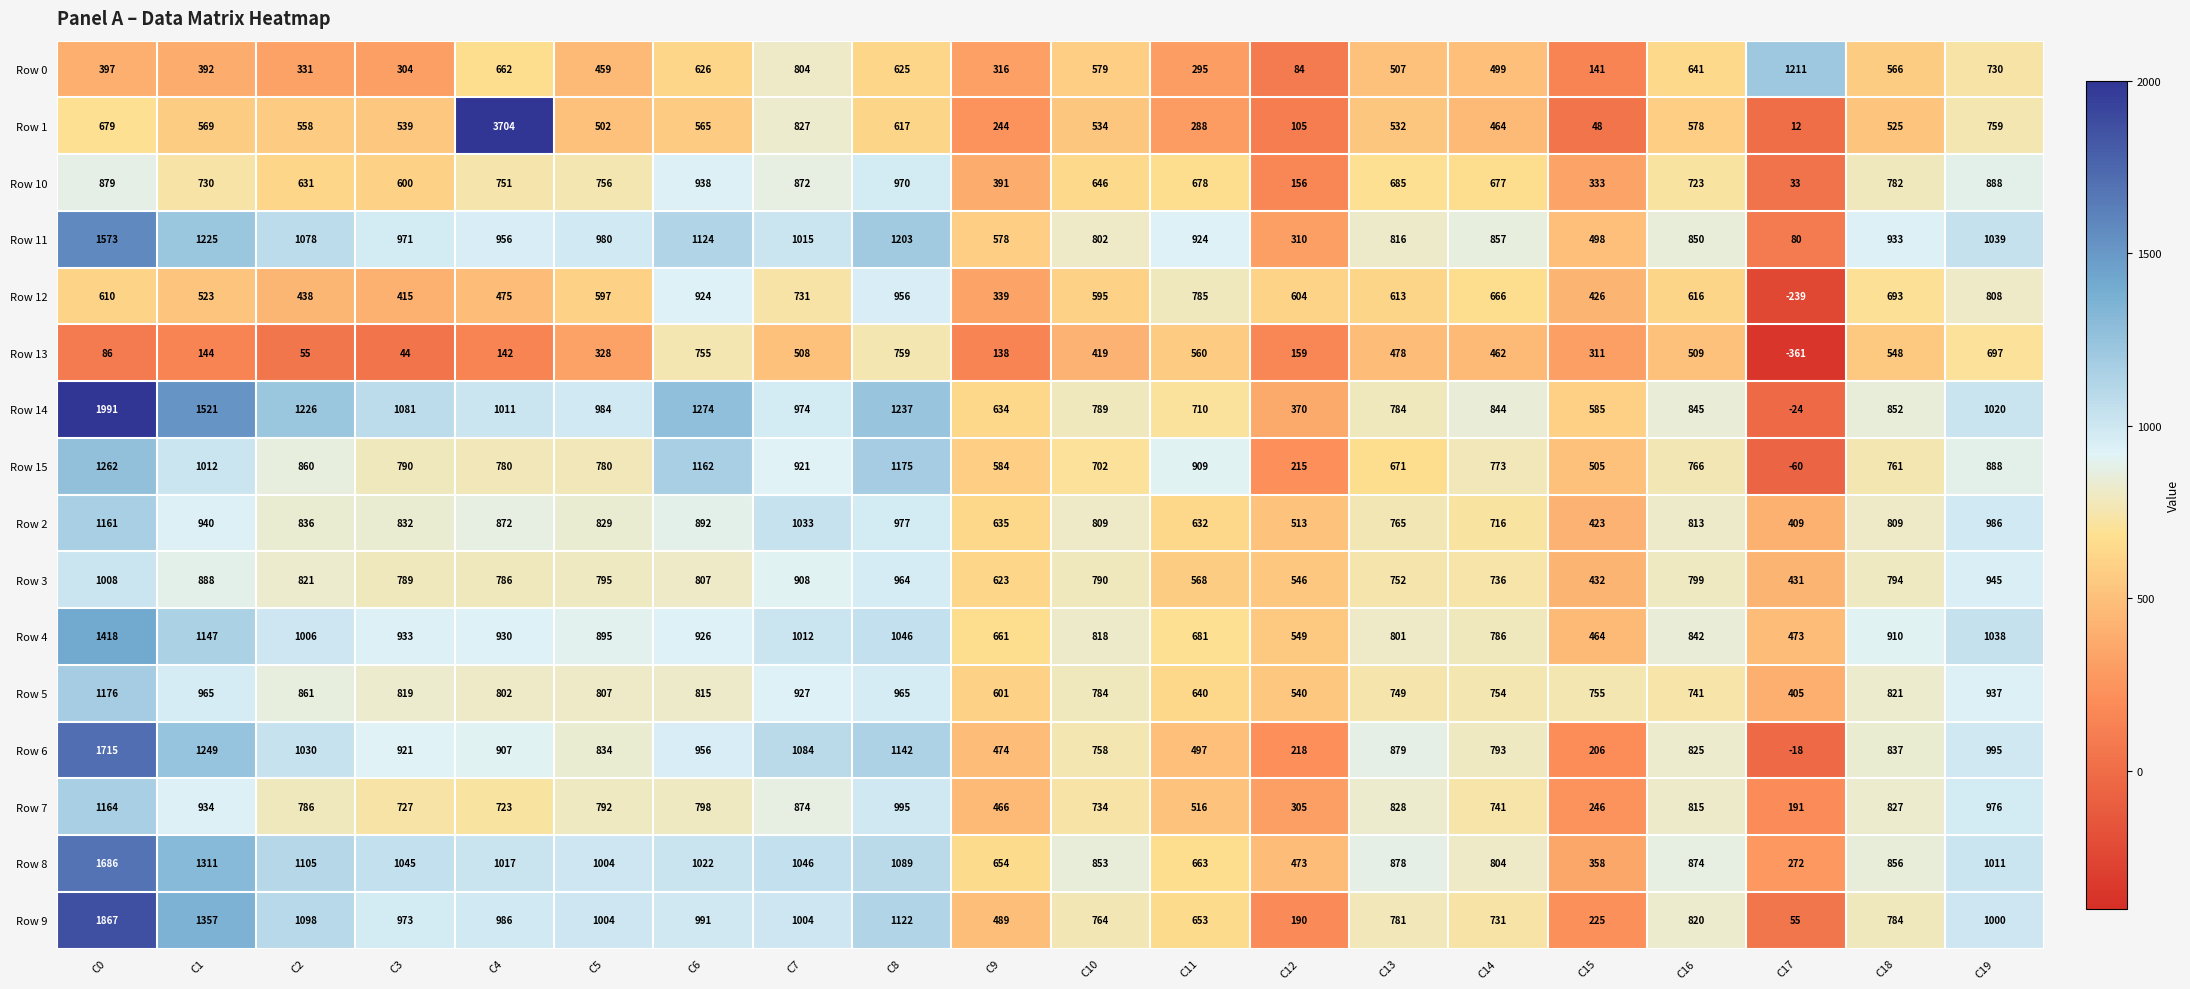

What is the difference between the maximum and minimum values in the Row 4 series?

954